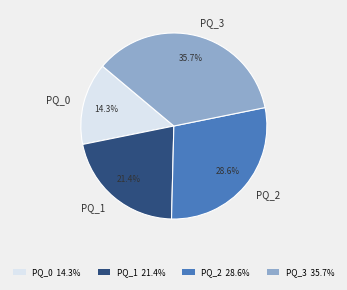

Rank the categories by value from highest to lowest.

PQ_3, PQ_2, PQ_1, PQ_0